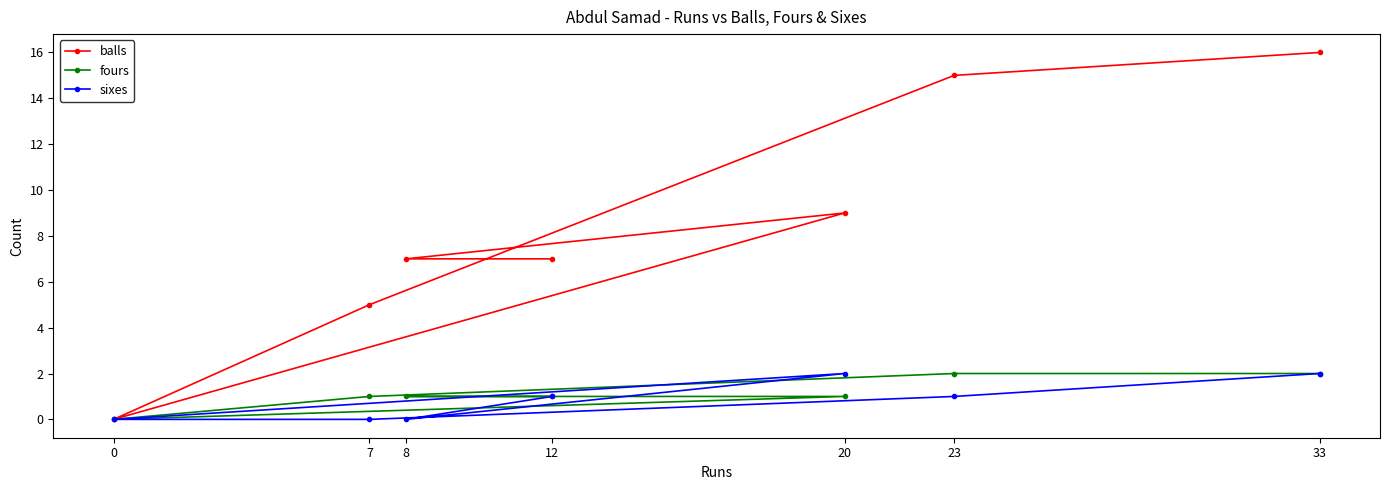

True or false: sixes and balls intersect in this chart.

False